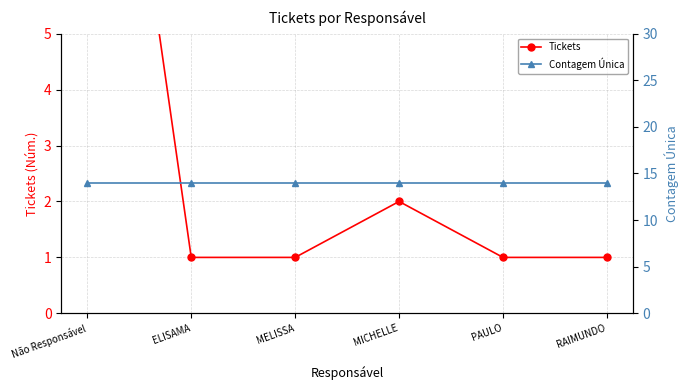

Is the value of Tickets at PAULO greater than the value of Contagem Única at PAULO?

No